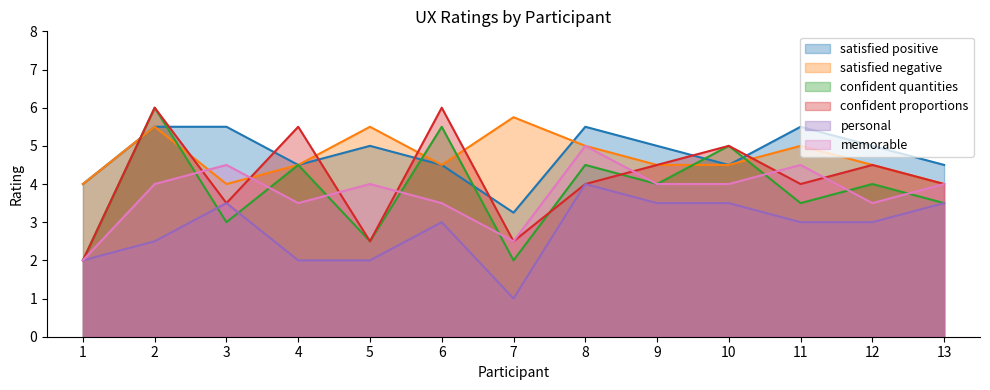

Which series changed the most between 1 and 7?

satisfied negative